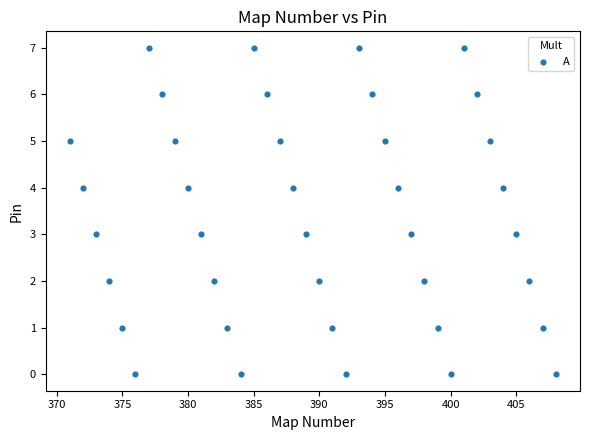

What is the range of Y values (max minus min)?

7